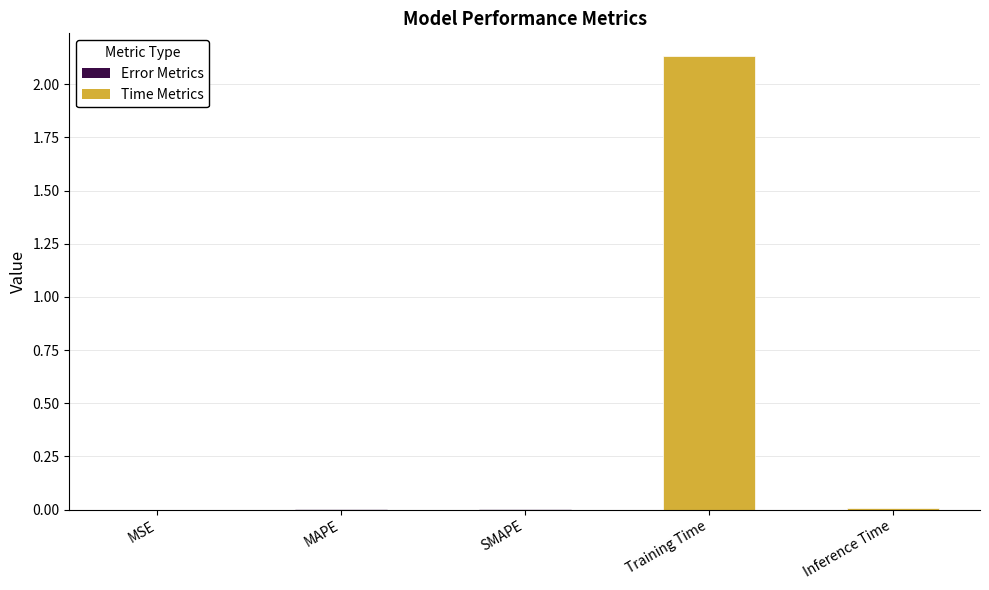

The chart shows a value of 0.0 at MAPE. True or false?

True